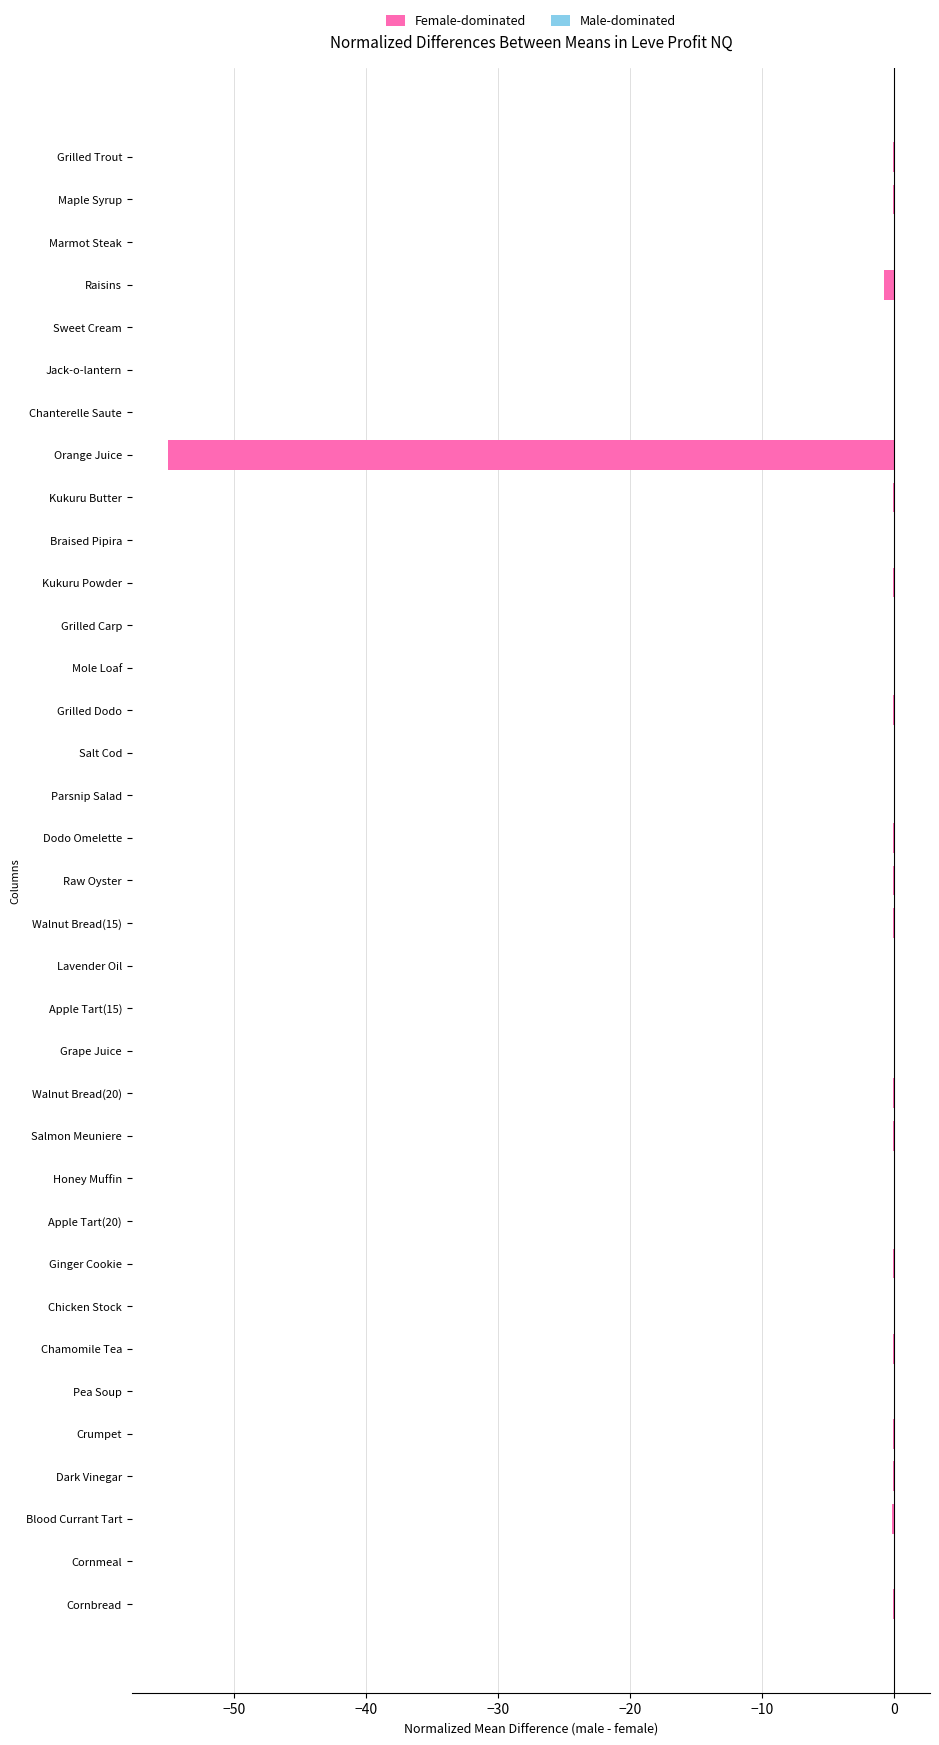

True or false: Male-dominated has a value of 0.0 at Lavender Oil.

True